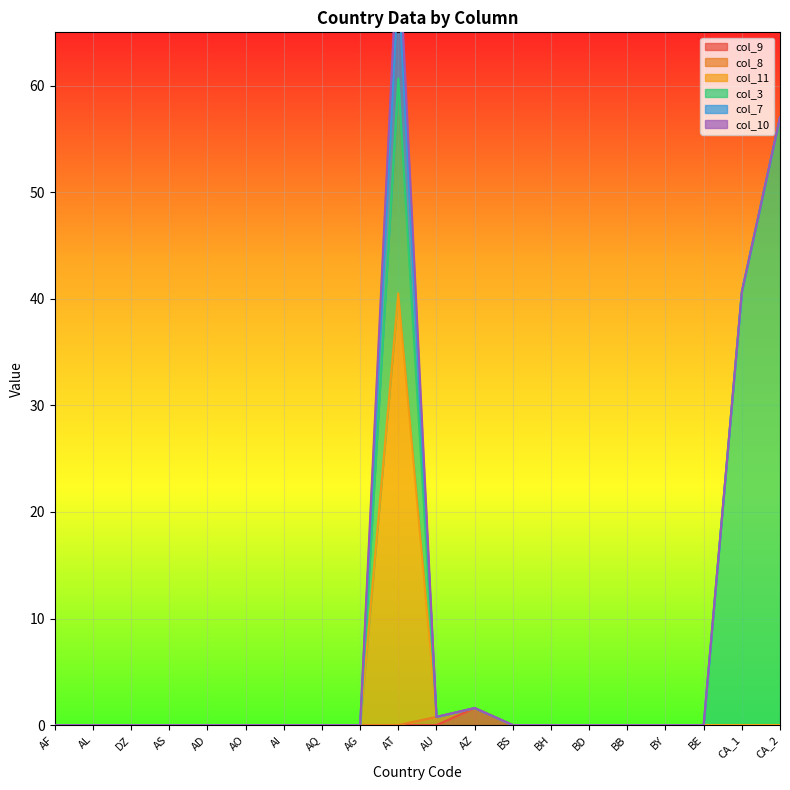

How many categories are shown in the chart?

20